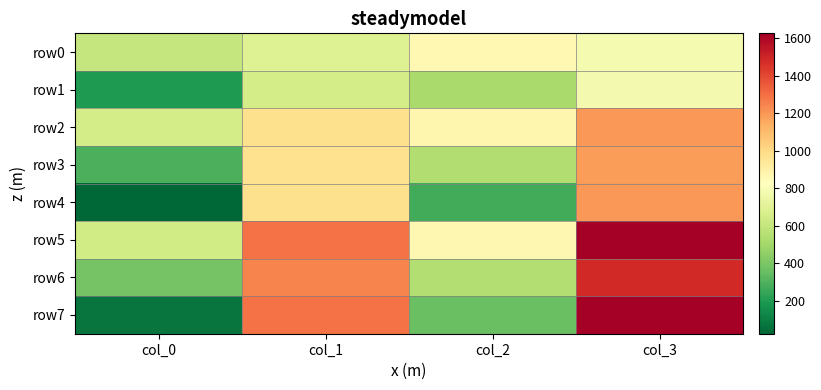

What is the maximum value shown in the chart?

1626